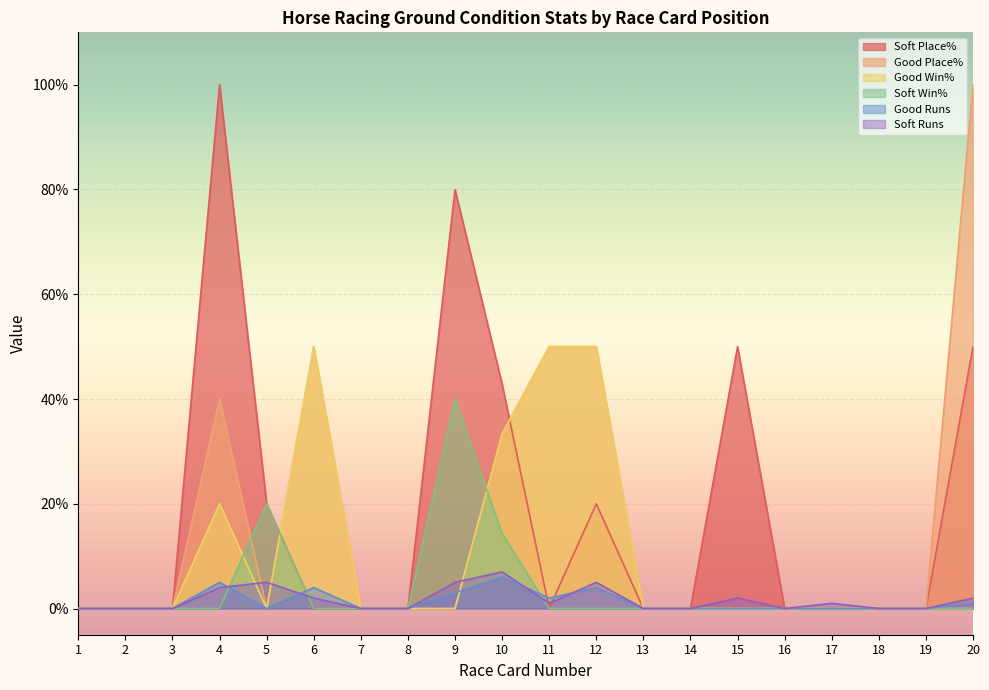

What is the spread (max minus min) of values at 12?

50.0